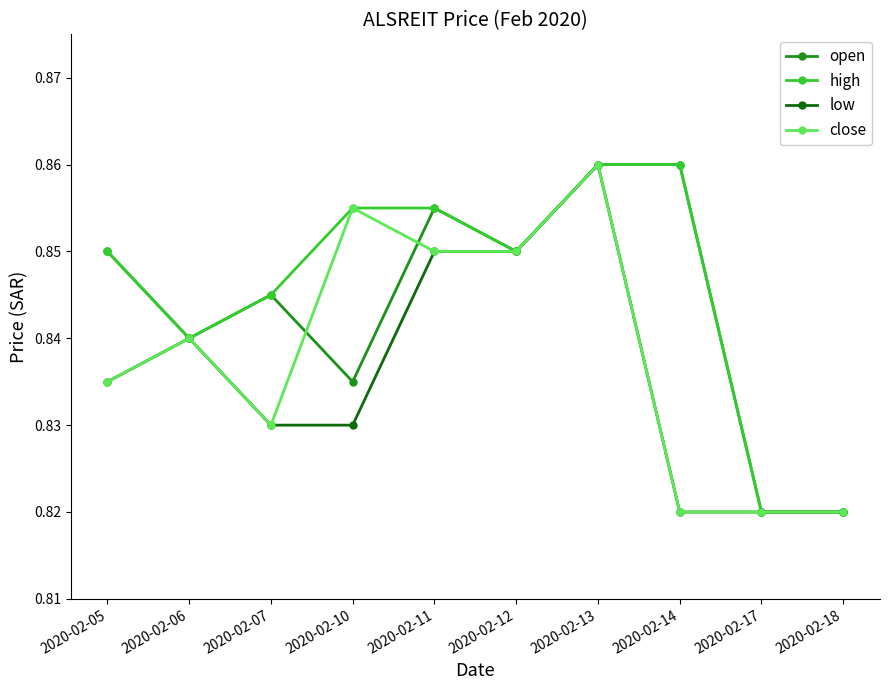

At which category does low reach its first local peak?

2020-02-06